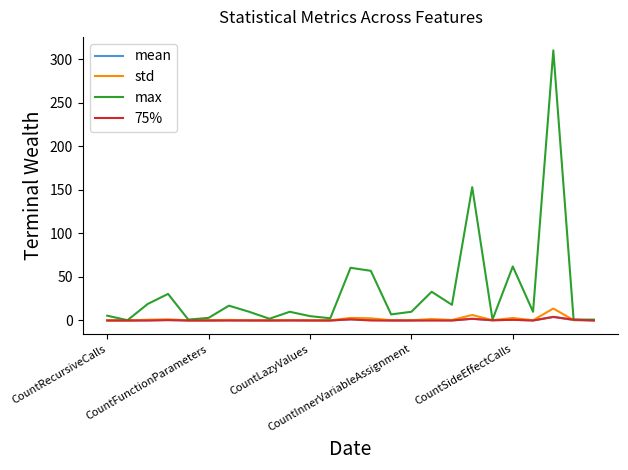

What is the highest value of the max series?

310.0